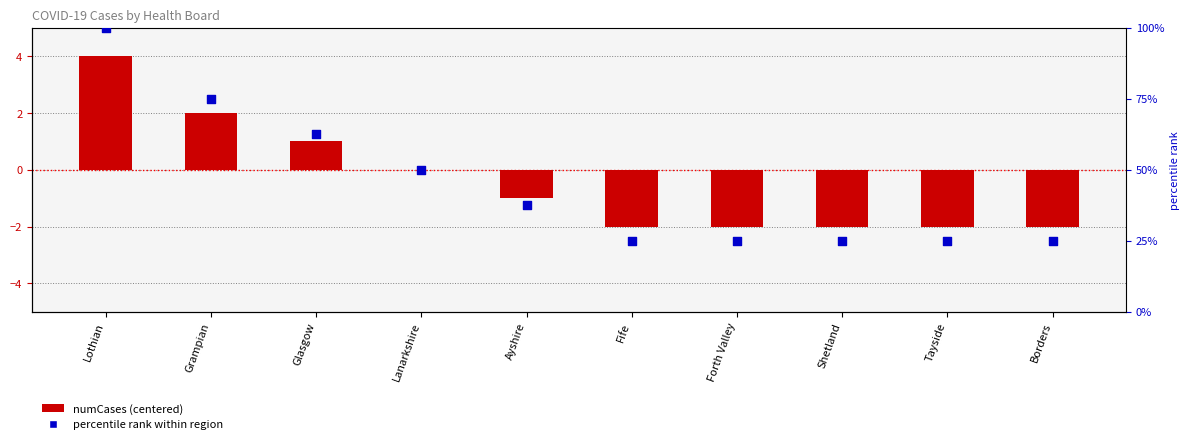

Which series has the largest total across all categories?

percentile rank within region